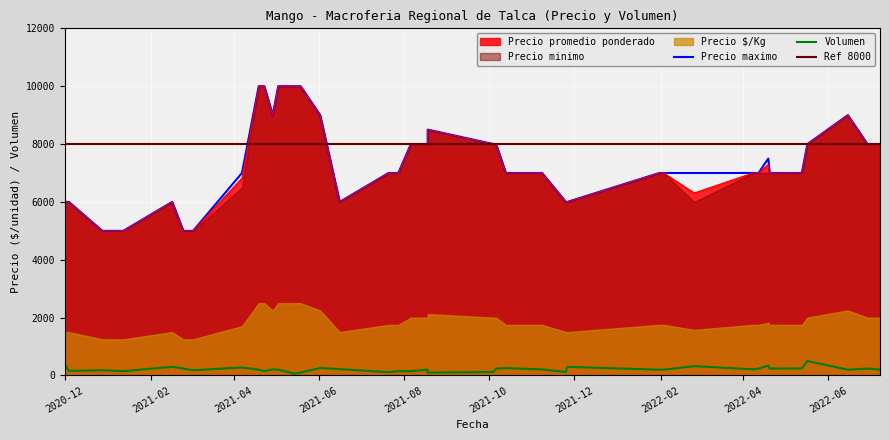

What is the lowest value of the Precio promedio ponderado series?

5000